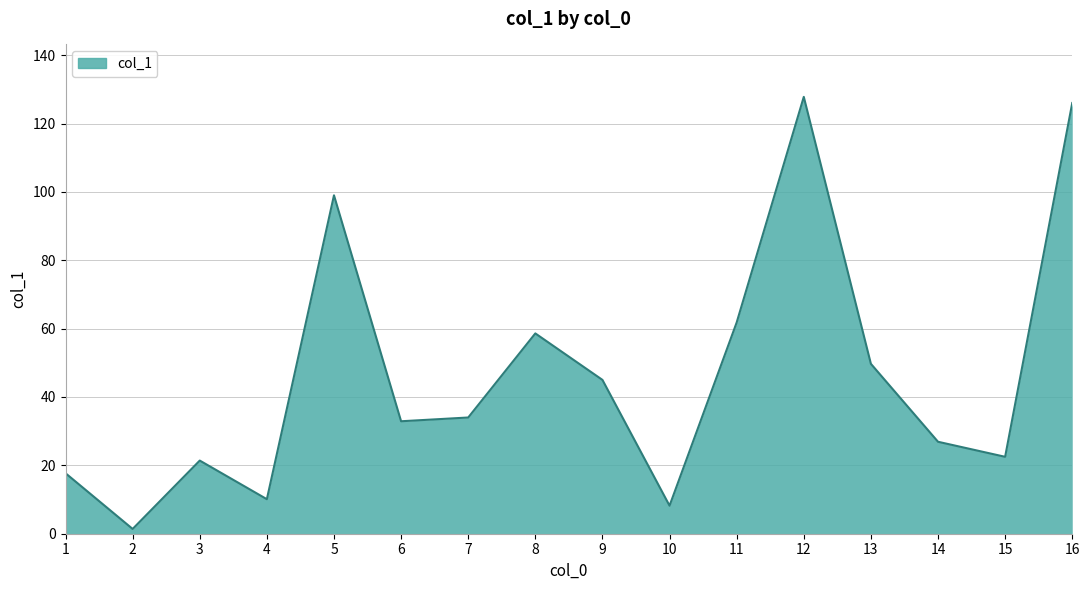

Does the chart display data point markers on the line(s)?

No